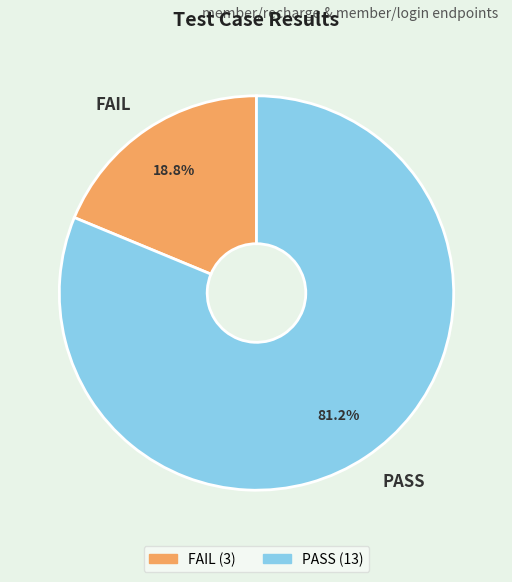

What is the total percentage of FAIL and PASS?

100.0%